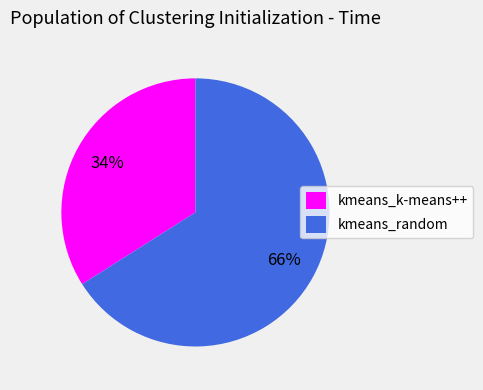

The kmeans_k-means++ slice represents 34% of the pie. True or false?

True